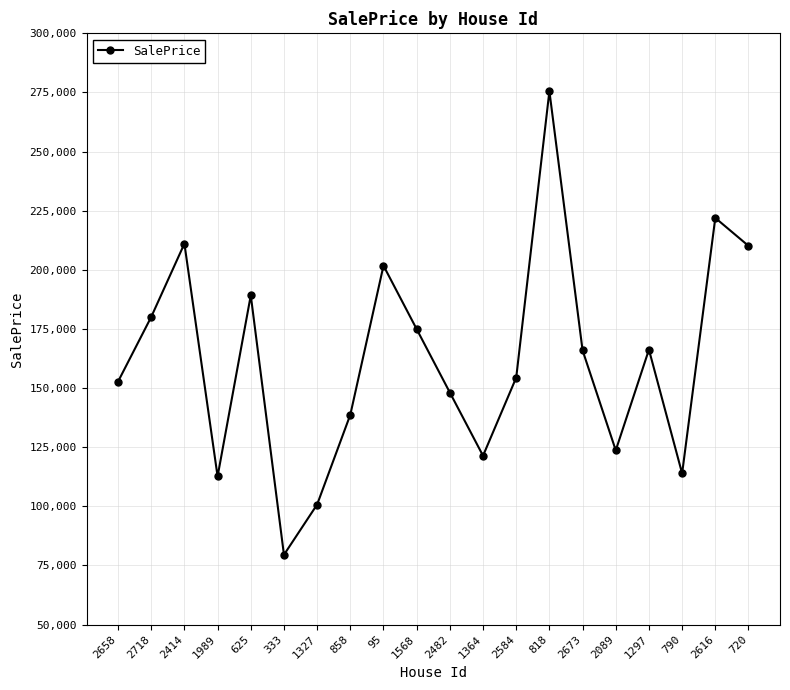

True or false: there are more than 2 points higher than both neighbors.

True